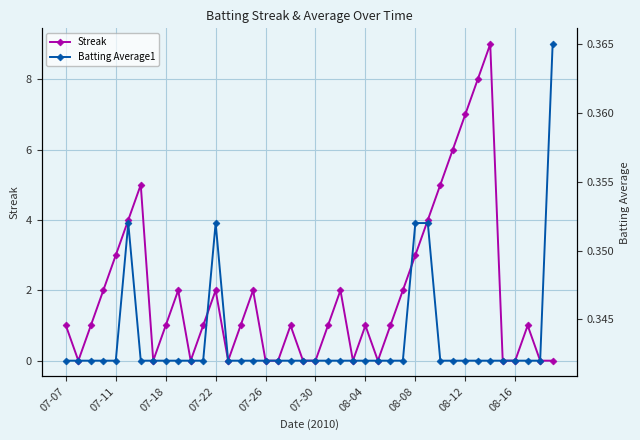

What are all the series names shown in the legend?

Streak, Batting Average1